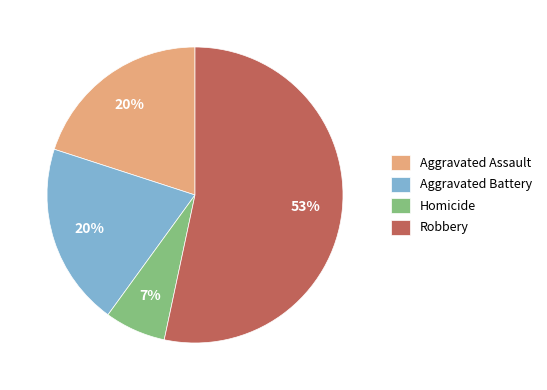

Does any single category account for the majority?

Yes